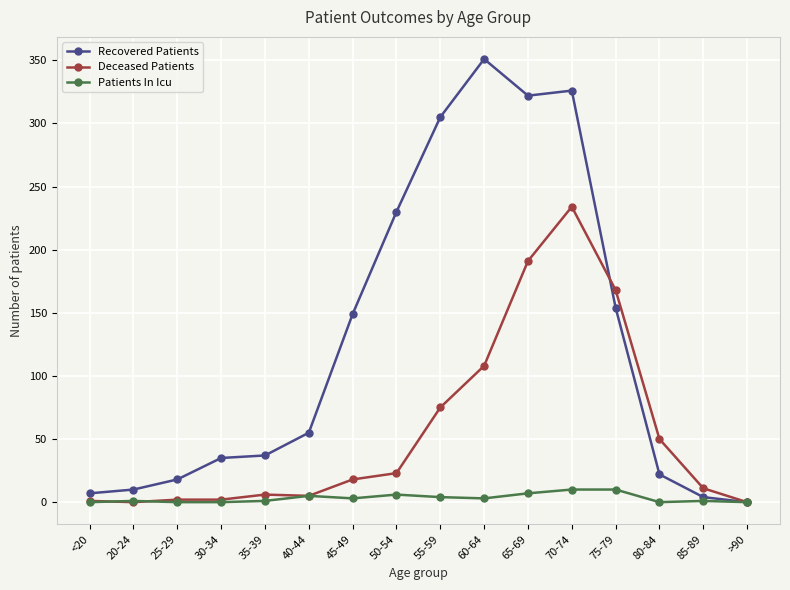

List the series in order of their peak value, highest first.

Recovered Patients, Deceased Patients, Patients In Icu